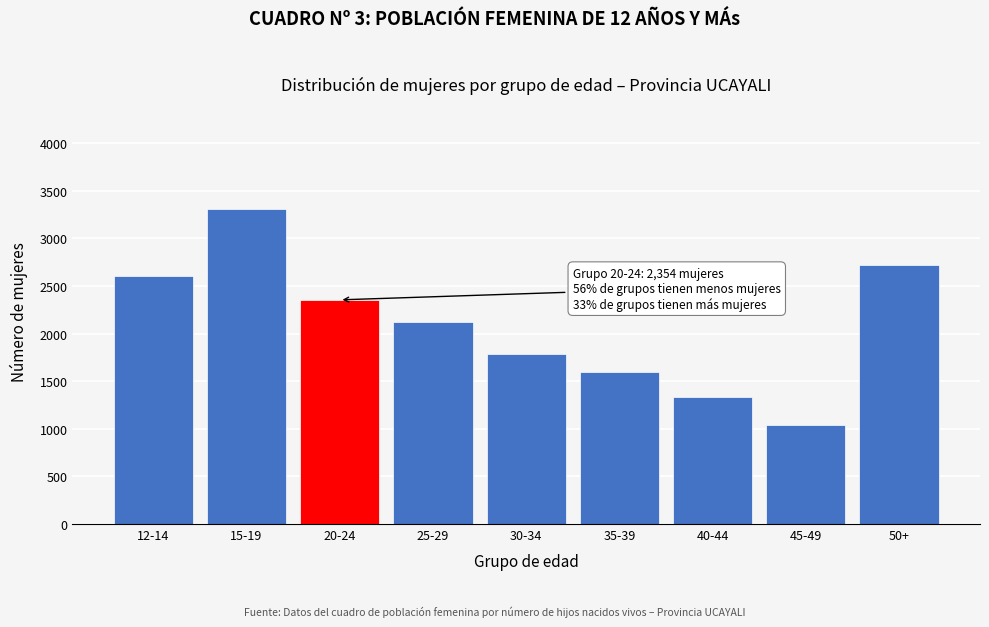

Reading left to right, transcribe all the data shown in this chart.

12-14=2609	15-19=3310	20-24=2354	25-29=2118	30-34=1790	35-39=1601	40-44=1336	45-49=1043	50+=2724